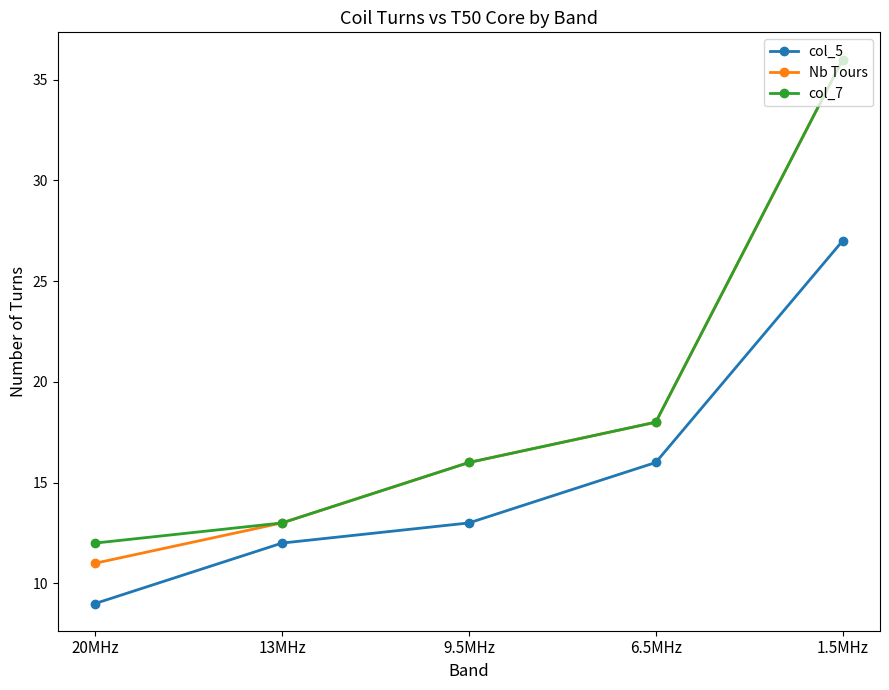

Which category has the lowest value across all series?

20MHz